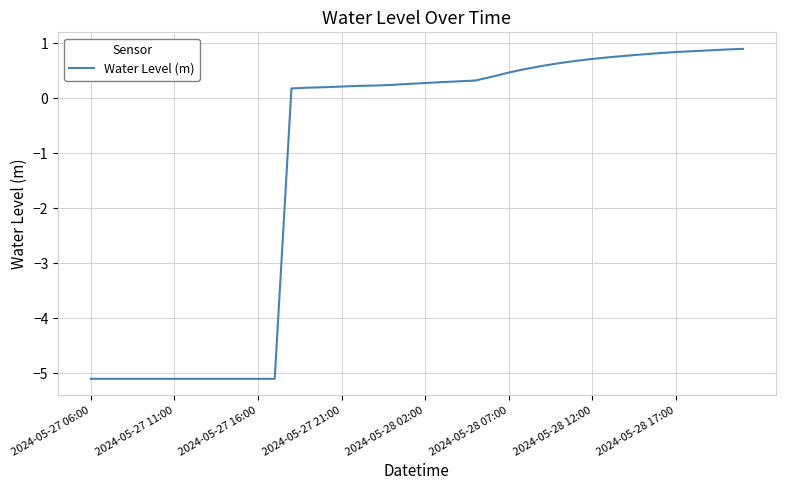

What is the minimum value shown in the chart?

-5.1